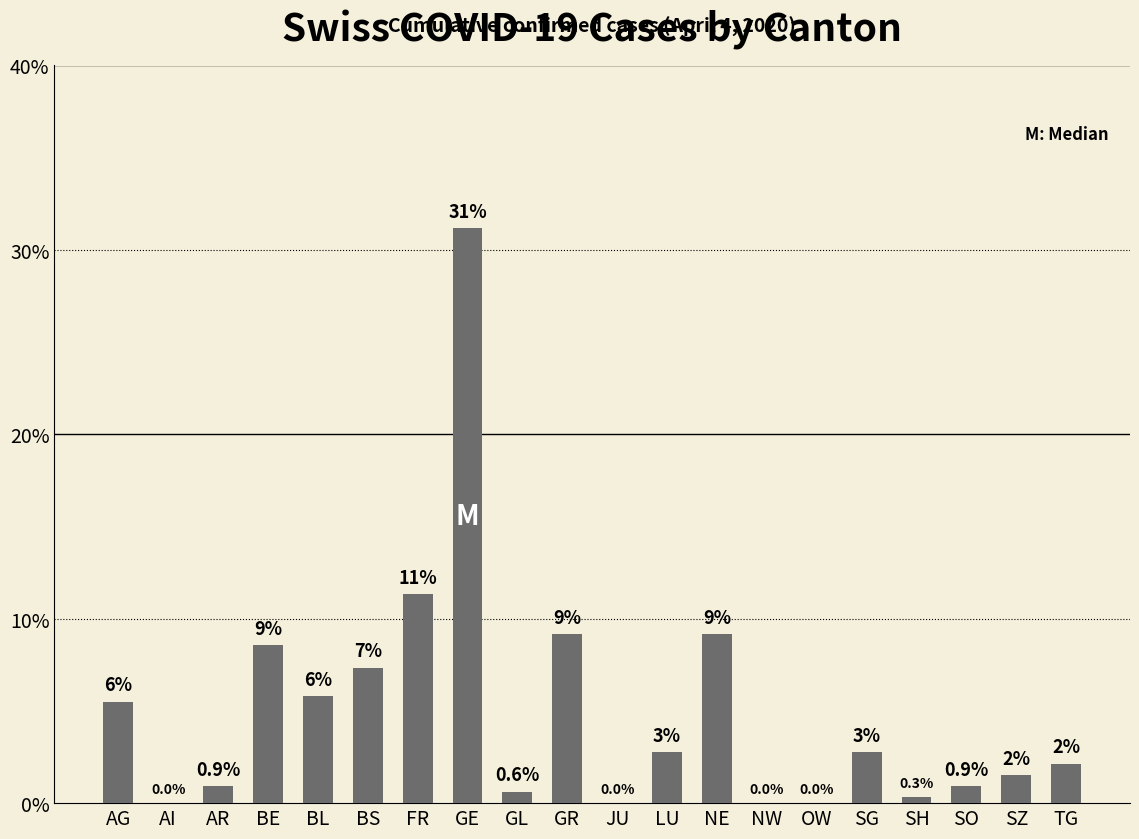

Reading left to right, extract all data points from this chart.

AG=5.5	AI=0.0	AR=0.9	BE=8.6	BL=5.8	BS=7.3	FR=11.3	GE=31.2	GL=0.6	GR=9.2	JU=0.0	LU=2.8	NE=9.2	NW=0.0	OW=0.0	SG=2.8	SH=0.3	SO=0.9	SZ=1.5	TG=2.1